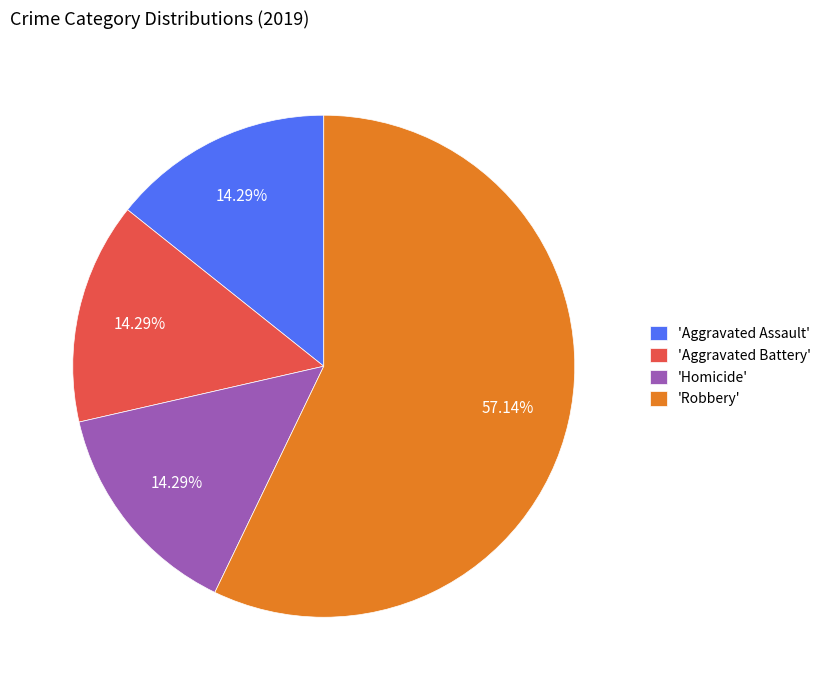

Do 'Homicide' and 'Robbery' together represent more than half of the pie?

Yes